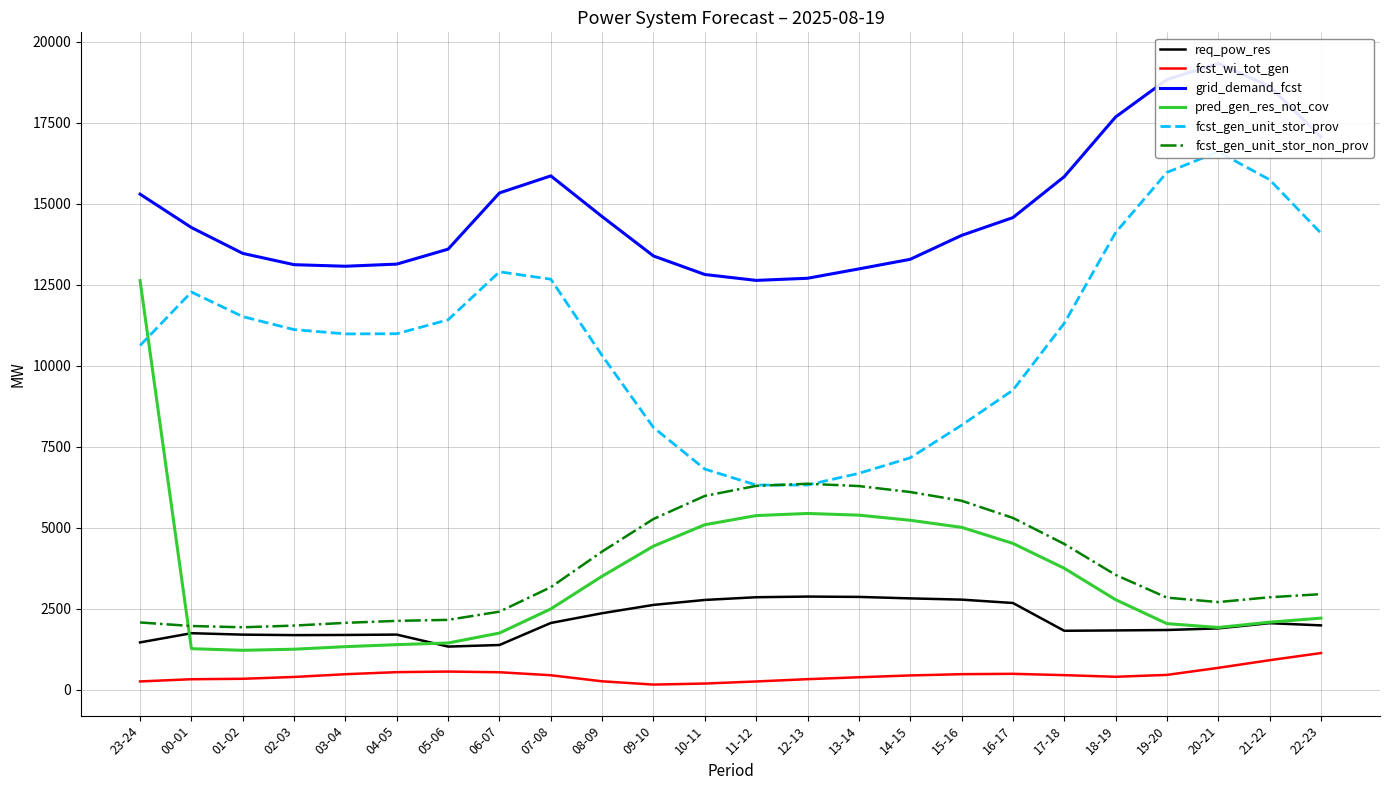

What is the total value across all series at 22-23?

39412